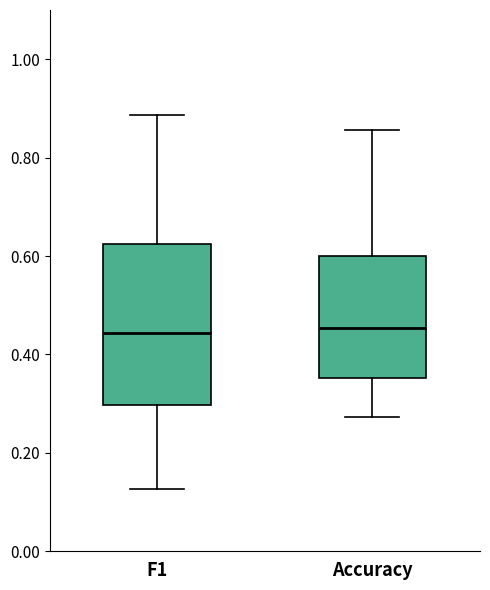

Where is the upper edge of the box for Accuracy on the y-axis? The values are not printed on the chart, so give them approximately, as read against the axis.

0.60